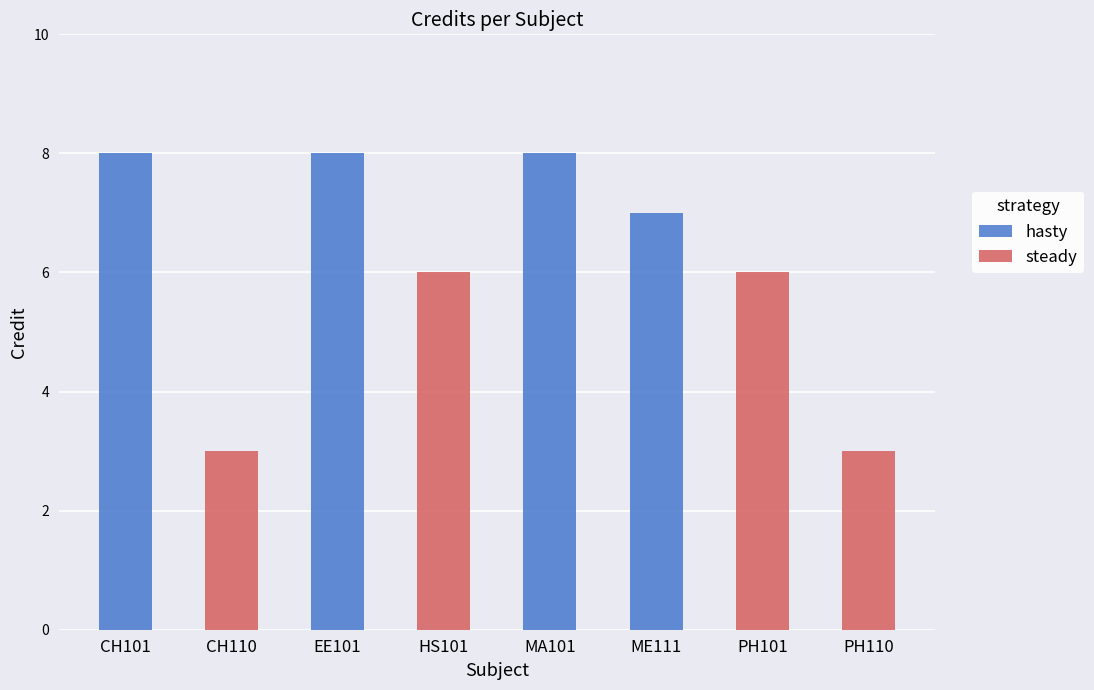

Reading left to right, extract all data points from this chart.

CH101=8	CH110=3	EE101=8	HS101=6	MA101=8	ME111=7	PH101=6	PH110=3